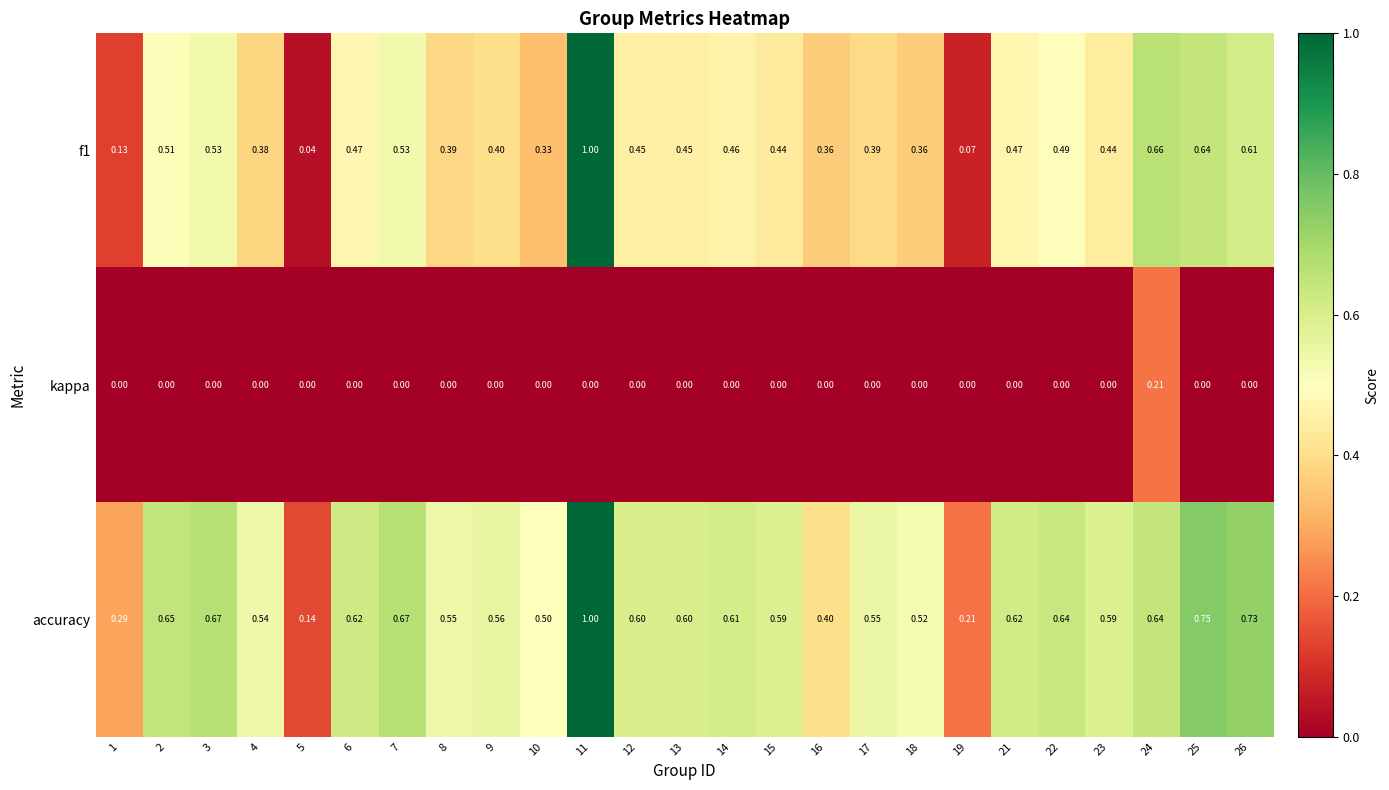

Is the value of accuracy at 26 greater than the value of kappa at 8?

Yes